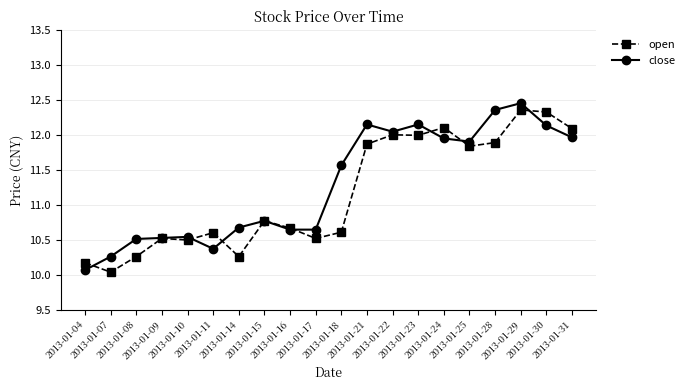

How many categories are shown in the chart?

20